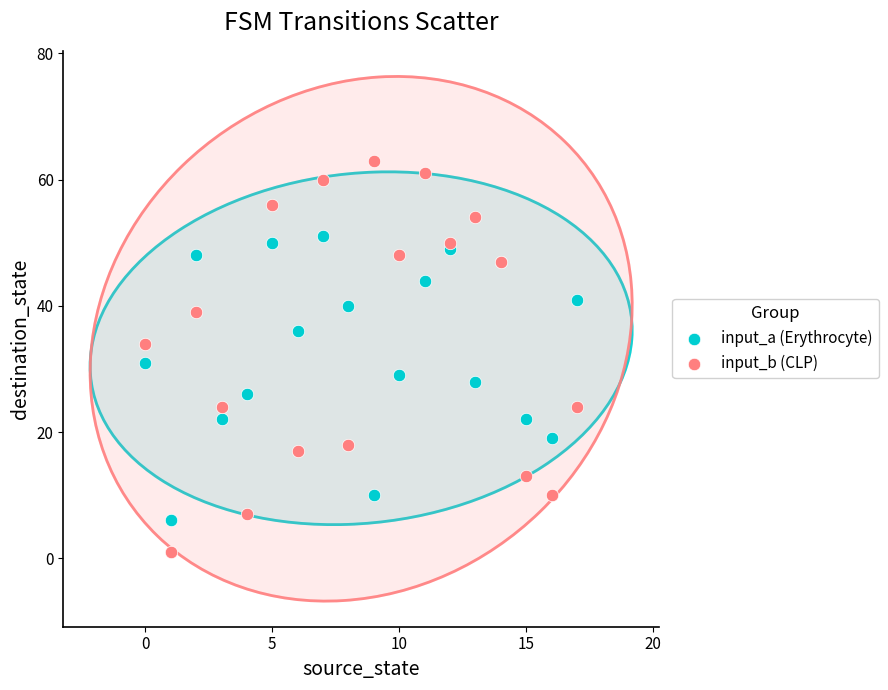

Across all series, what Y value is closest to 32?

31